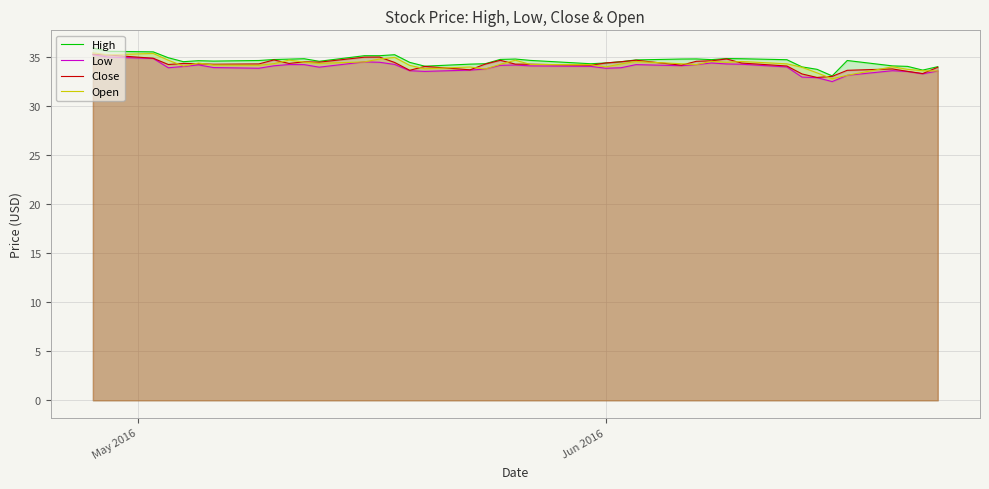

What are all the series names shown in the legend?

High, Low, Close, Open